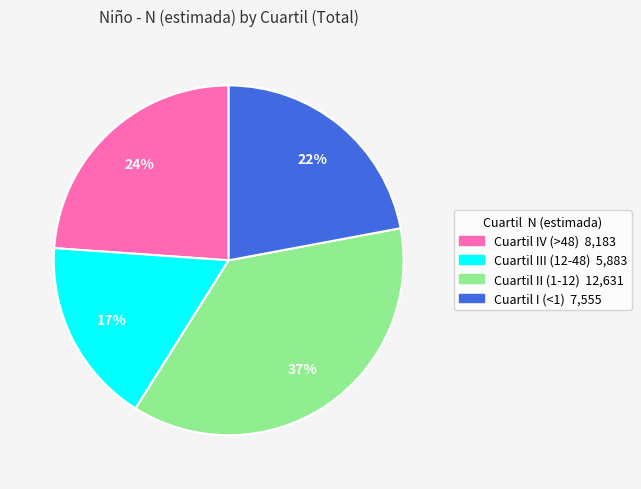

What percentage is the Cuartil III (12-48) slice, to the nearest percent?

17%